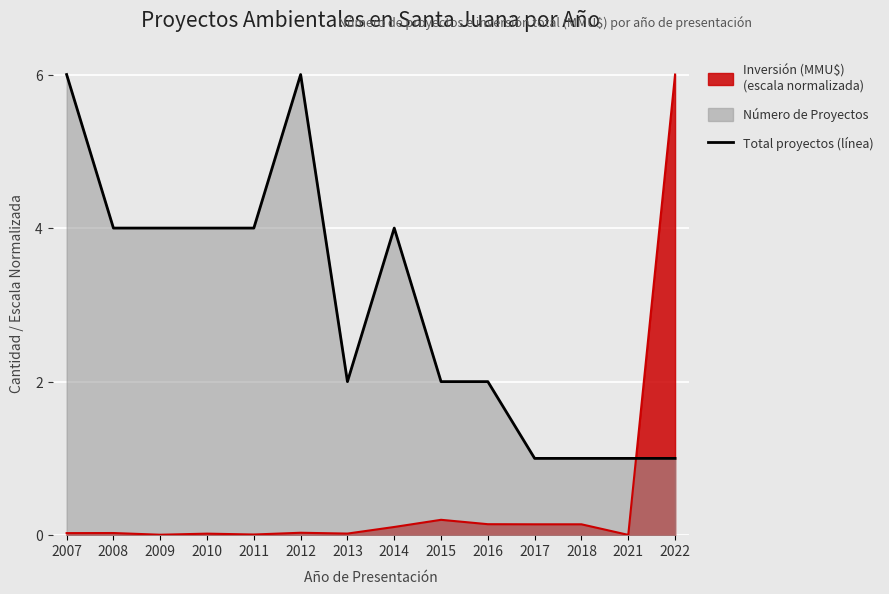

At which category does the chart reach its peak across all series?

2007